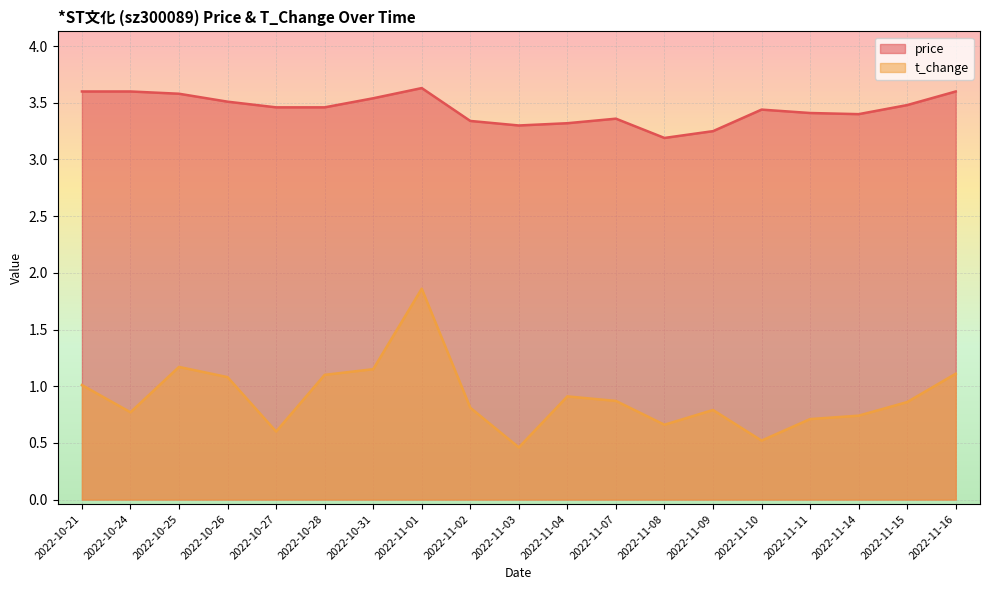

How many series are shown in this chart?

2